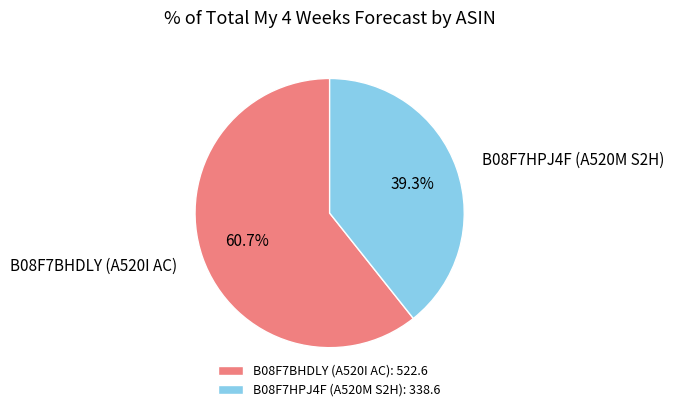

To the nearest percent, what is the combined percentage of B08F7BHDLY (A520I AC) and B08F7HPJ4F (A520M S2H)?

100%